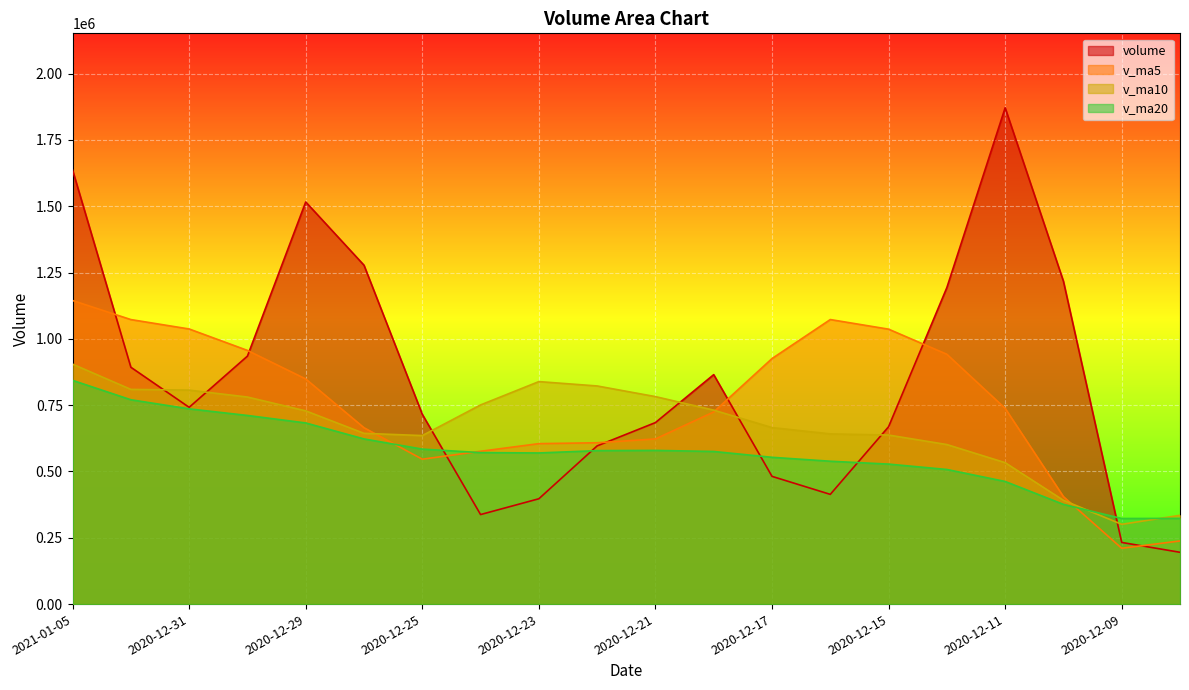

At which label is v_ma20 closest to 583014?

2020-12-25